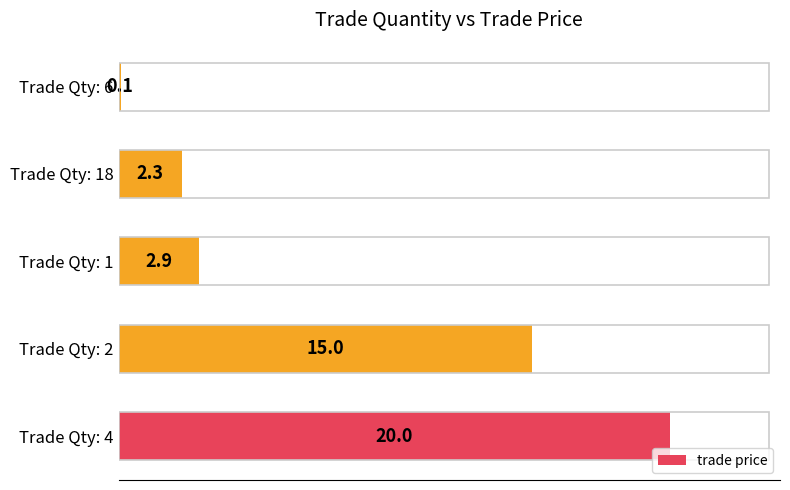

What is the change in value from Trade Qty: 1 to Trade Qty: 6?

-2.8